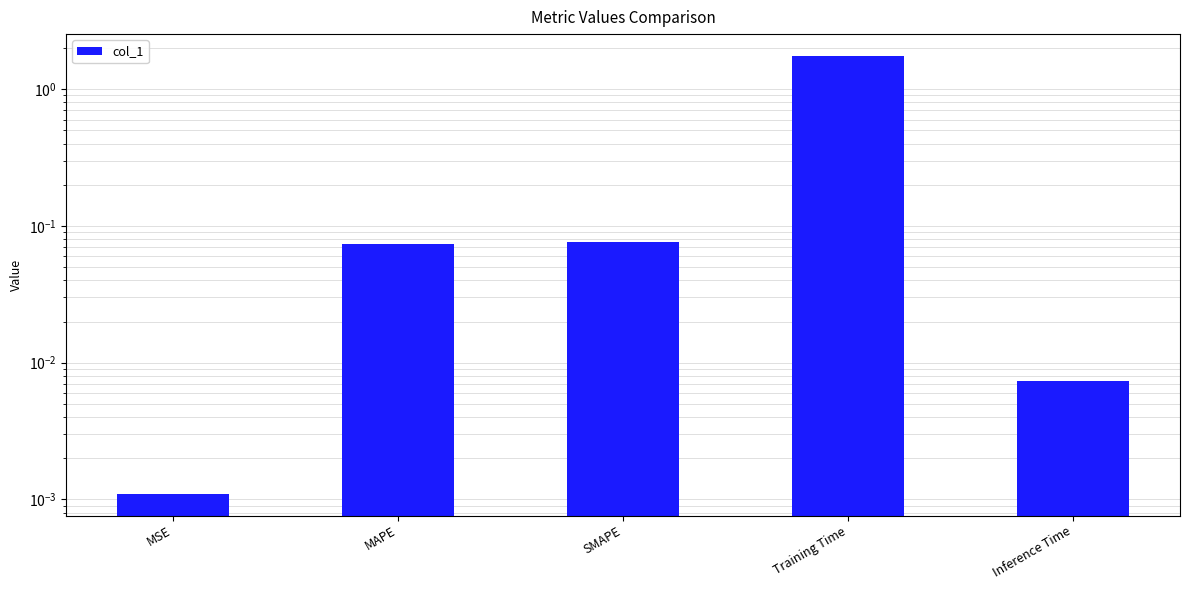

The value at MSE is 0.0. True or false?

True